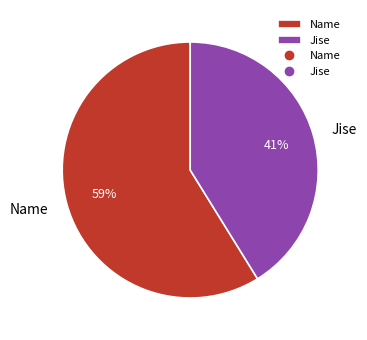

True or false: Name accounts for 47% of the total.

False